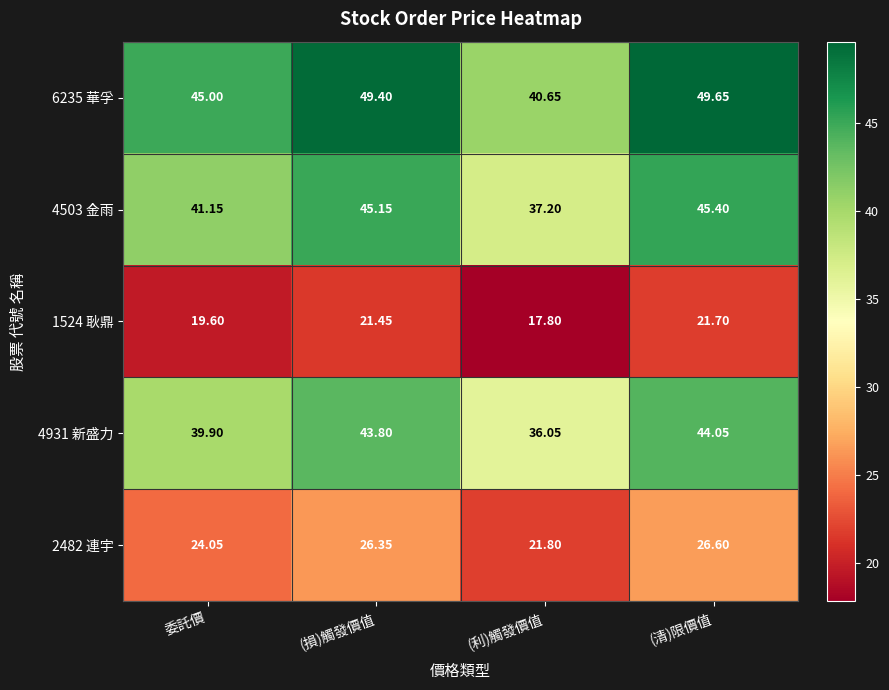

Where is 4931 新盛力 nearest to the value 40?

委託價